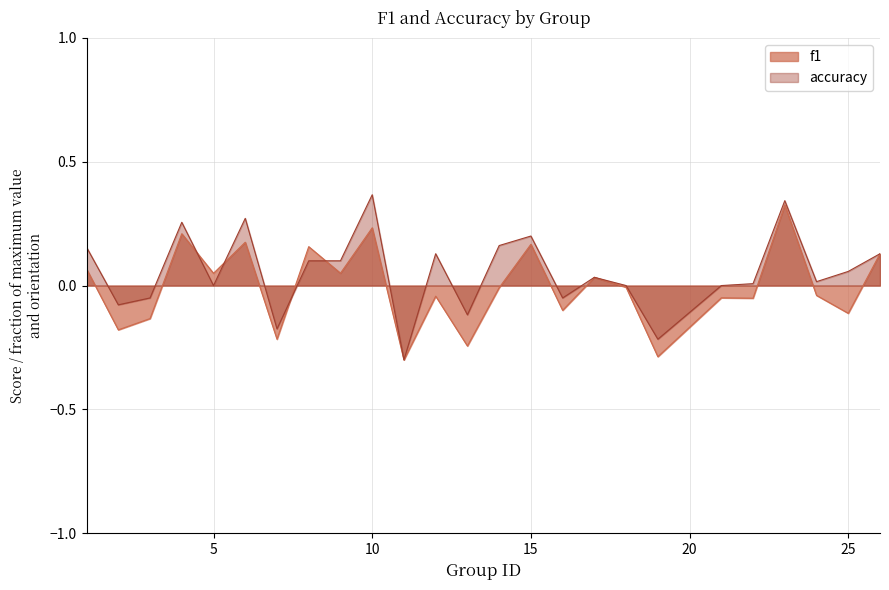

At which label is f1 closest to 0?

18